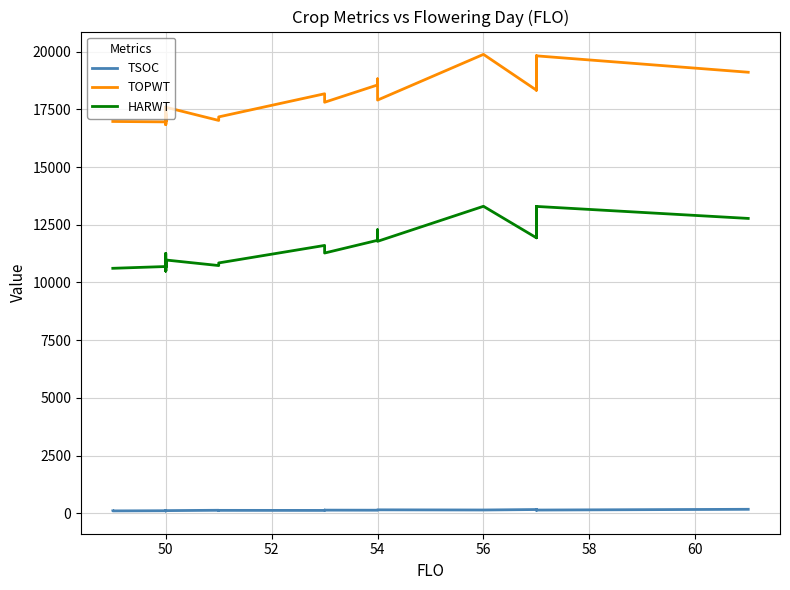

True or false: HARWT and TOPWT cross at least once.

False